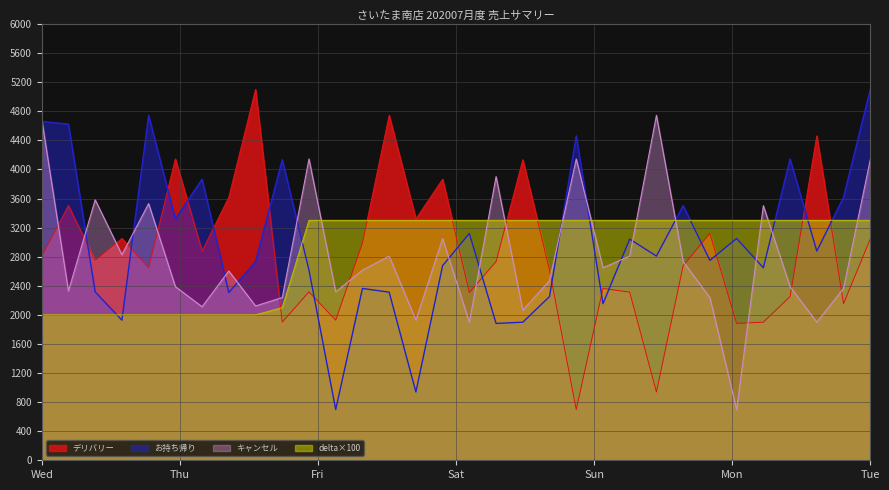

Reading left to right, extract all data points from this chart.

デリバリー: 2808	3502	2750	3050	2647	4144	2877	3617	5100	1900	2316	1927	2987	4744	3319	3865	2308	2732	4133	2615	698	2363	2312	939	2677	3120	1882	1899	2252	4462	2154	3042
お持ち帰り: 4659	4624	2316	1927	4744	3319	3865	2308	2732	4133	2615	698	2363	2312	939	2677	3120	1882	1899	2252	4462	2154	3042	2808	3502	2750	3050	2647	4144	2877	3617	5100
キャンセル: 4692	2328	3582	2827	3530	2388	2112	2603	2122	2238	4144	2316	2615	2808	1927	3050	1899	3901	2064	2471	4144	2647	2808	4744	2732	2238	698	3502	2388	1900	2363	4133
delta: 2000	2000	2000	2000	2000	2000	2000	2000	2000	2100	3300	3300	3300	3300	3300	3300	3300	3300	3300	3300	3300	3300	3300	3300	3300	3300	3300	3300	3300	3300	3300	3300